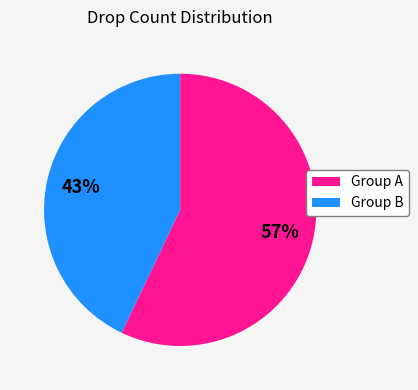

Count the number of slices in the pie.

2